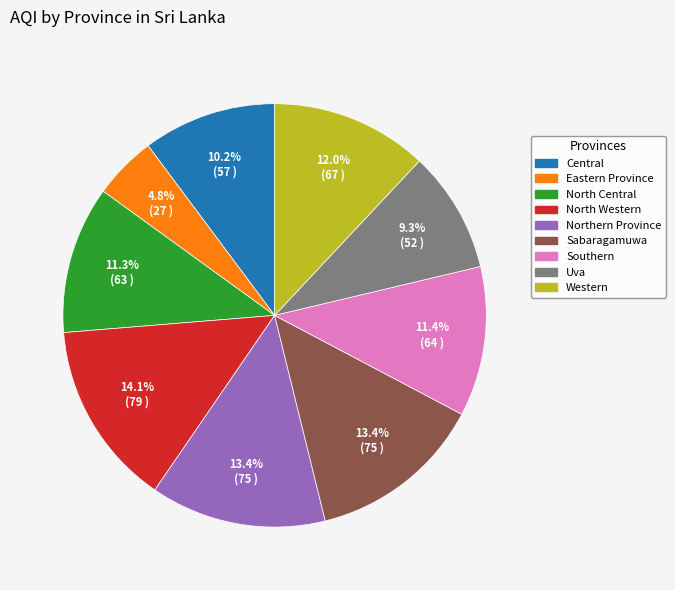

To the nearest percent, what is the difference between the largest and smallest slice percentages?

9%